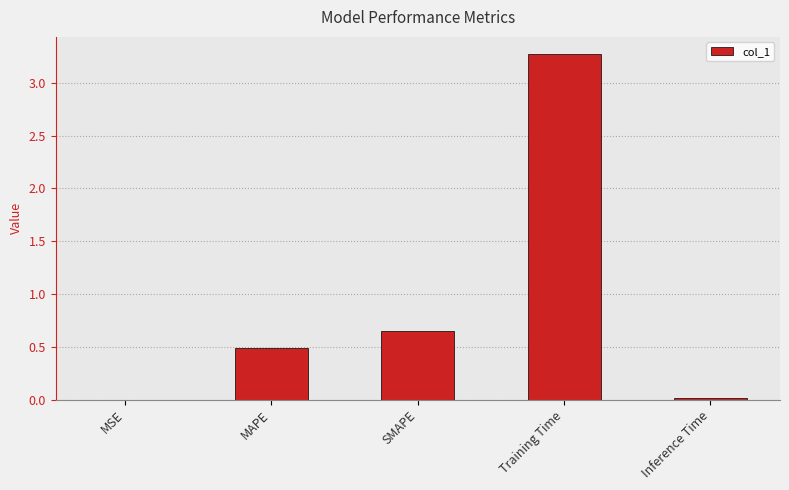

Read the value at MAPE.

0.5